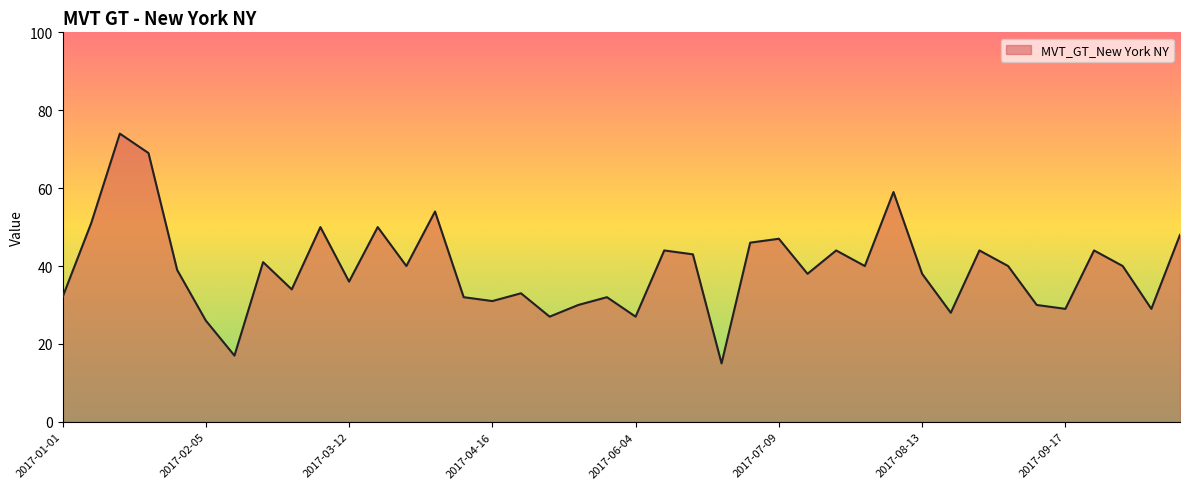

Reading left to right, extract all data points from this chart.

32	51	74	69	39	26	17	41	34	50	36	50	40	54	32	31	33	27	30	32	27	44	43	15	46	47	38	44	40	59	38	28	44	40	30	29	44	40	29	48